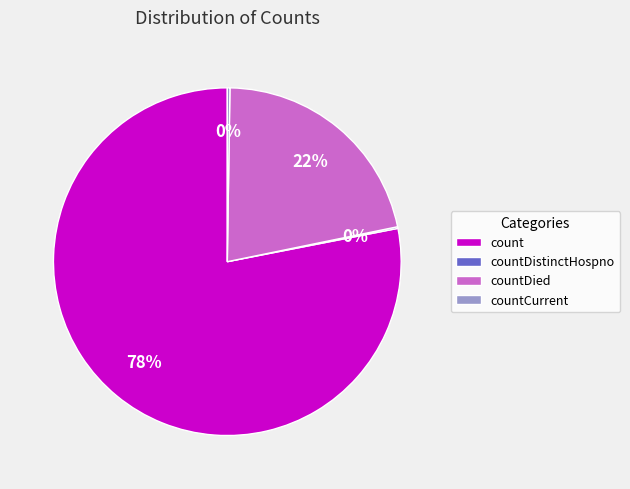

To the nearest percent, what is the average slice percentage?

25%